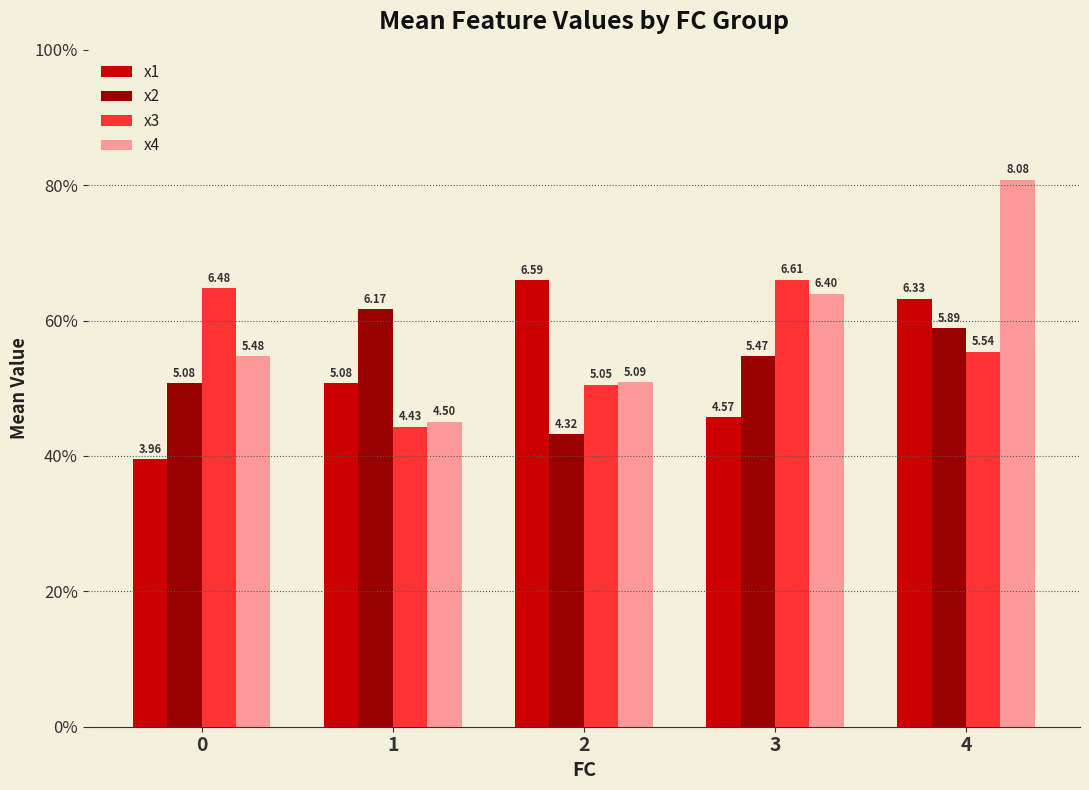

List the series in order of their peak value, highest first.

x4, x3, x1, x2